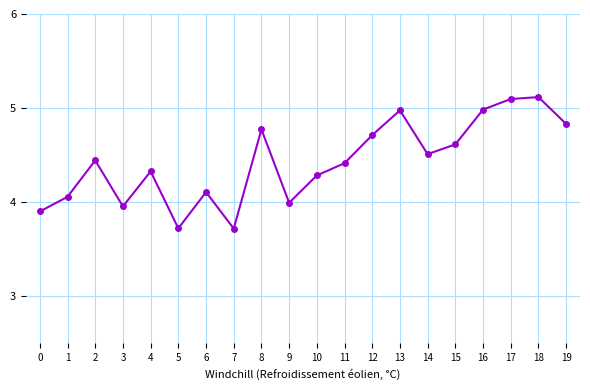

What is the value of the 8th point from the left?

3.7